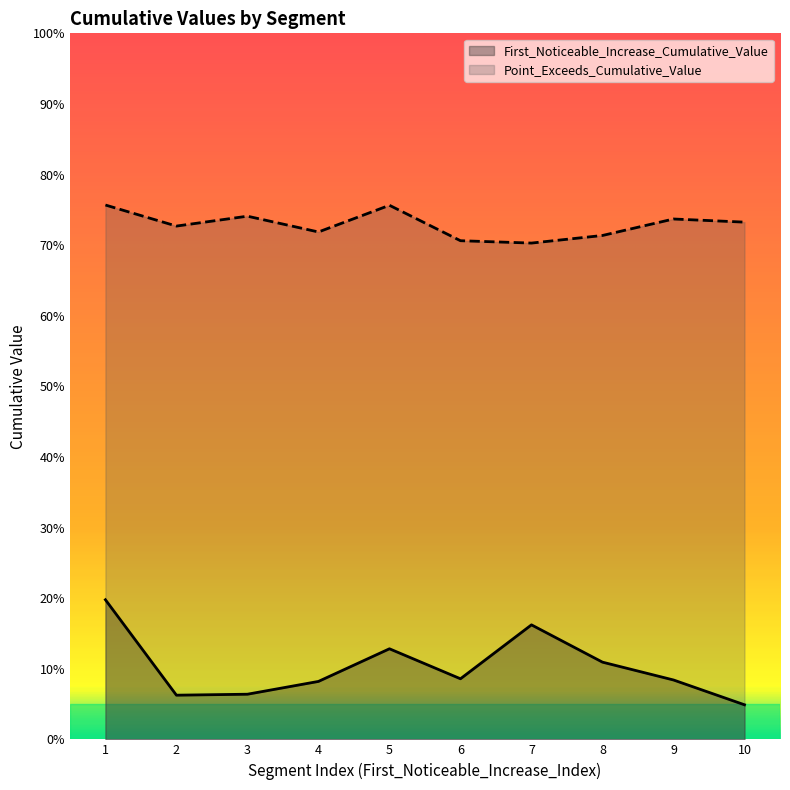

What is the greatest value displayed?

0.8